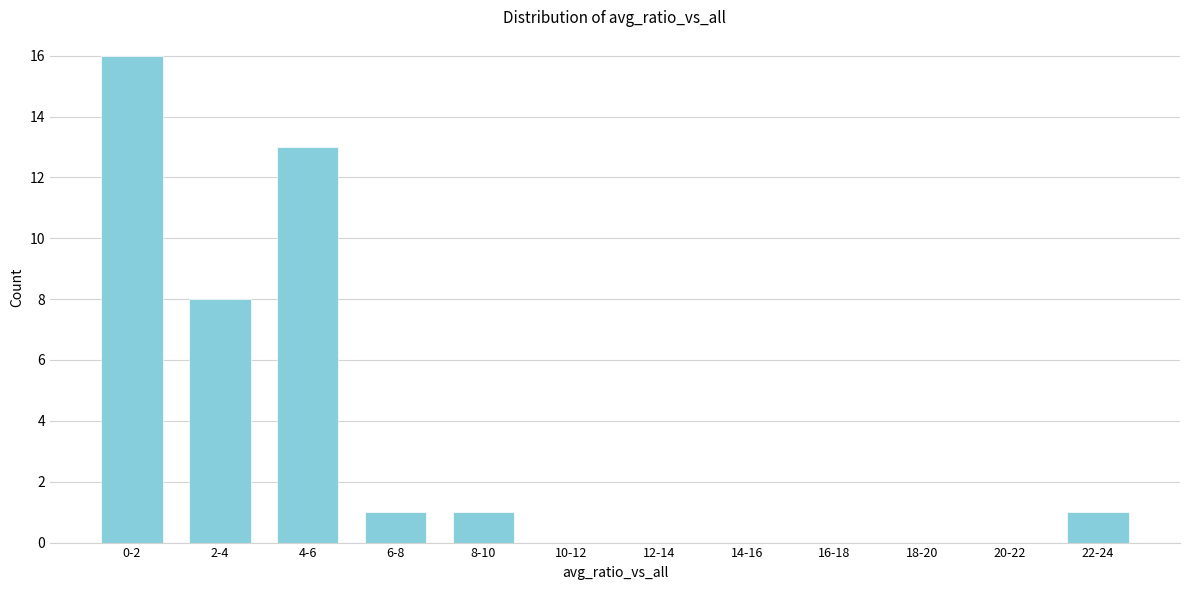

Reading left to right, transcribe all the data shown in this chart.

0-2=16	2-4=8	4-6=13	6-8=1	8-10=1	10-12=0	12-14=0	14-16=0	16-18=0	18-20=0	20-22=0	22-24=1